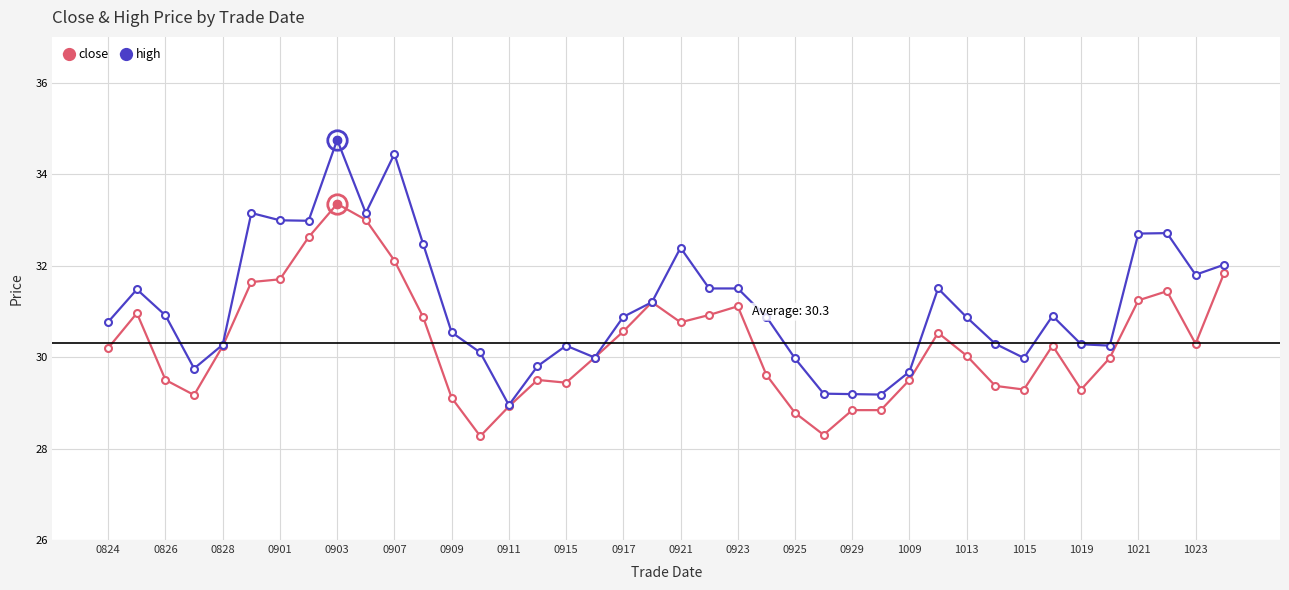

Does the chart display data point markers on the line(s)?

Yes